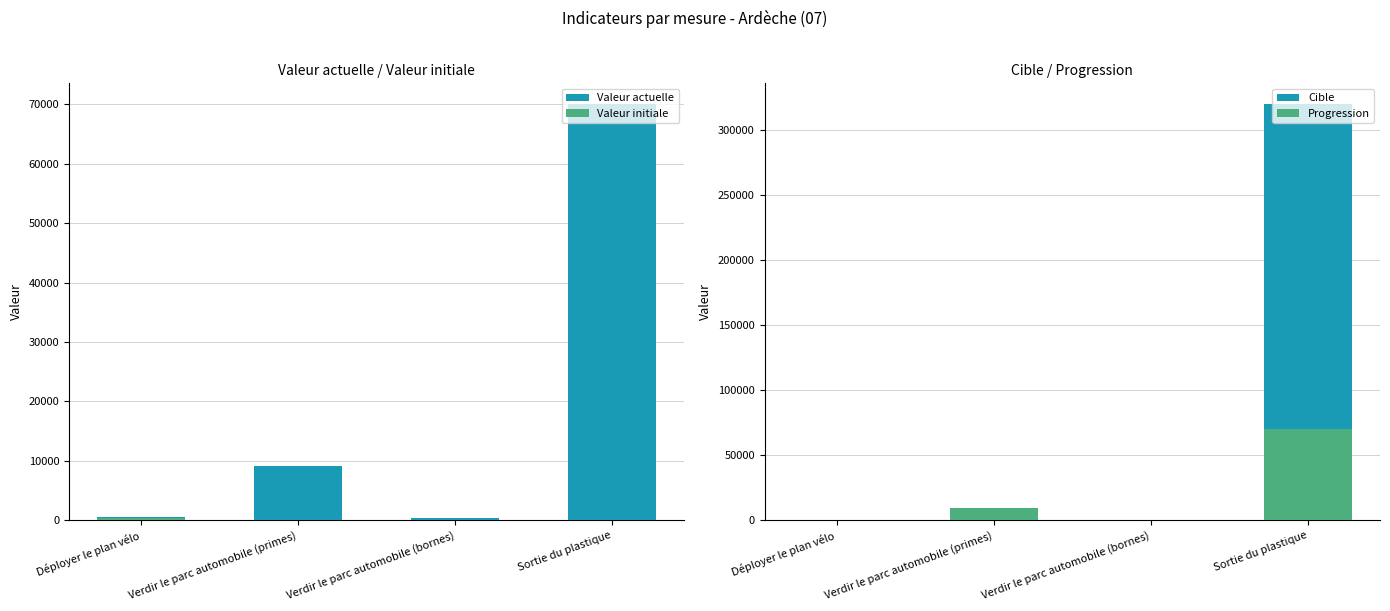

Is it true that progression equals 89 at Déployer le plan vélo?

True